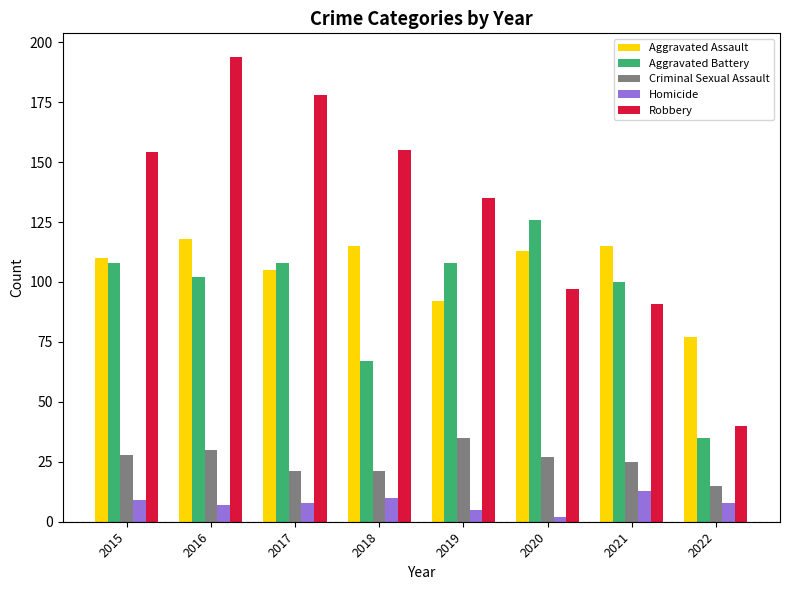

At which label does Aggravated Battery reach its minimum?

2022